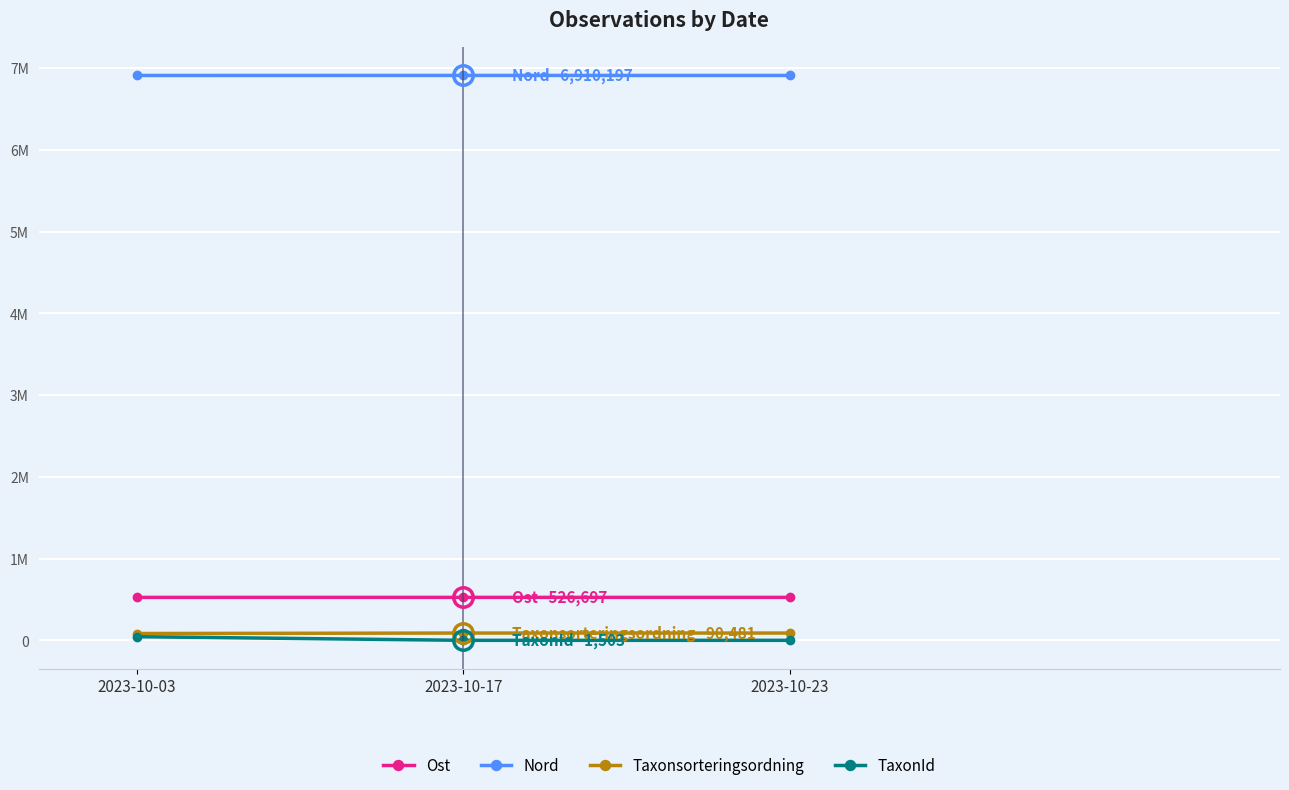

What is the value of the Nord point at the 2nd from the left?

6910197